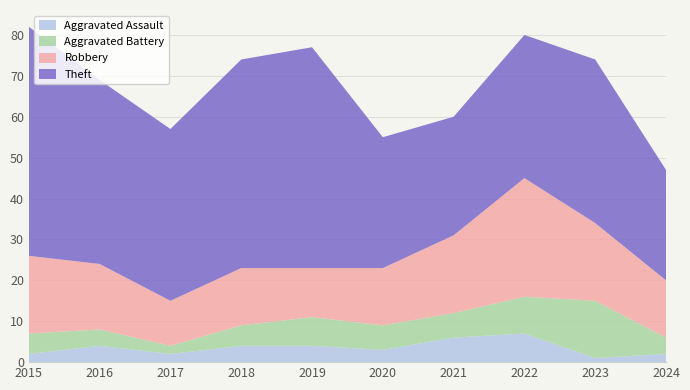

Reading left to right, transcribe all the data shown in this chart.

Aggravated Assault: 2015=2	2016=4	2017=2	2018=4	2019=4	2020=3	2021=6	2022=7	2023=1	2024=2
Aggravated Battery: 2015=5	2016=4	2017=2	2018=5	2019=7	2020=6	2021=6	2022=9	2023=14	2024=4
Robbery: 2015=19	2016=16	2017=11	2018=14	2019=12	2020=14	2021=19	2022=29	2023=19	2024=14
Theft: 2015=56	2016=45	2017=42	2018=51	2019=54	2020=32	2021=29	2022=35	2023=40	2024=27